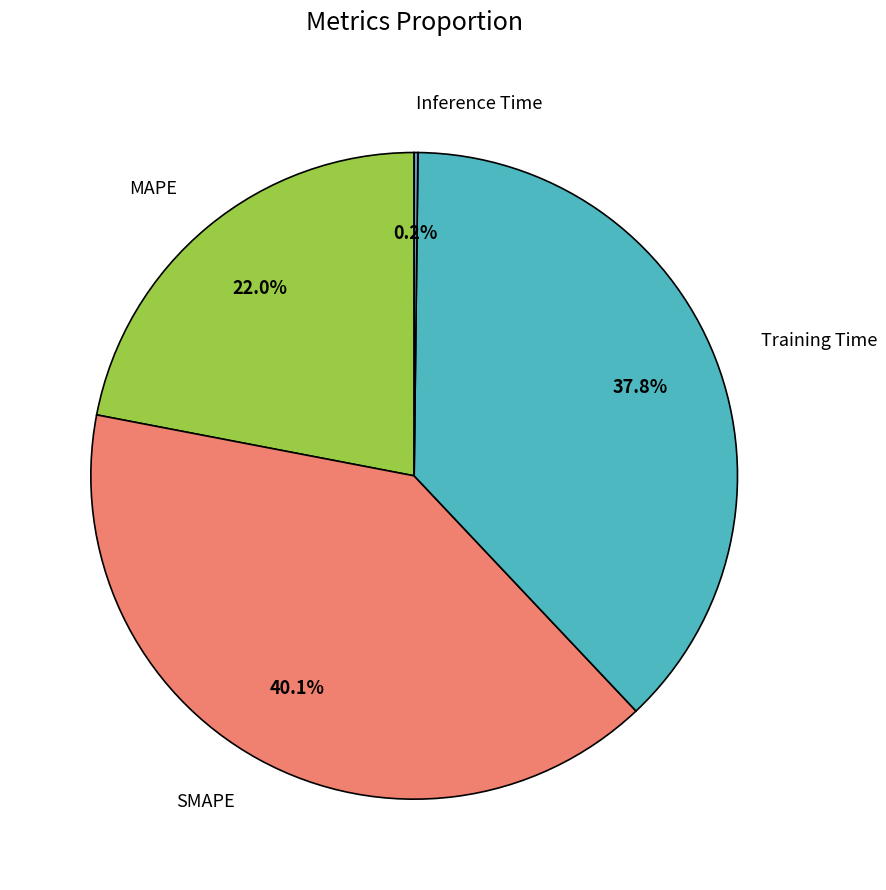

Is there a majority slice in this chart?

No